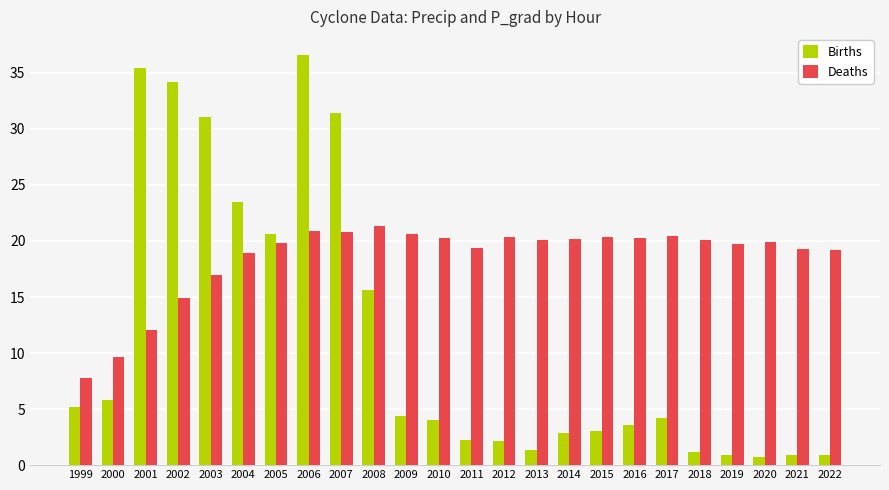

Rank the series at 2016 from lowest to highest value.

Births, Deaths